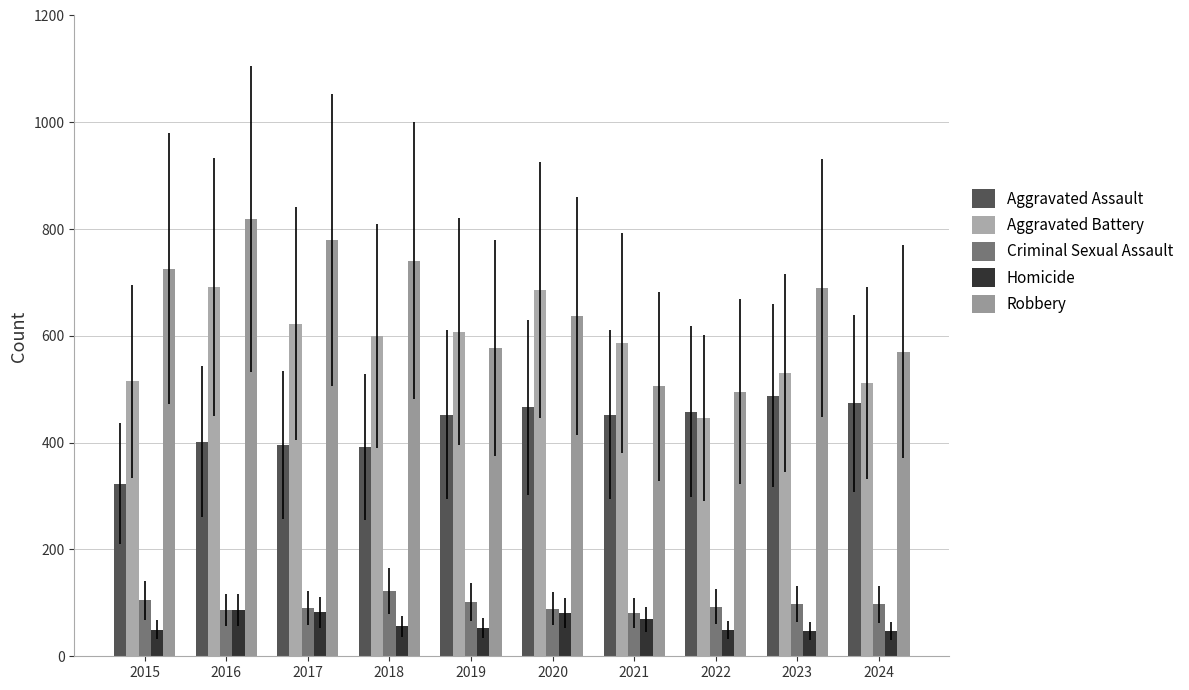

Does the chart contain stacked bars?

No